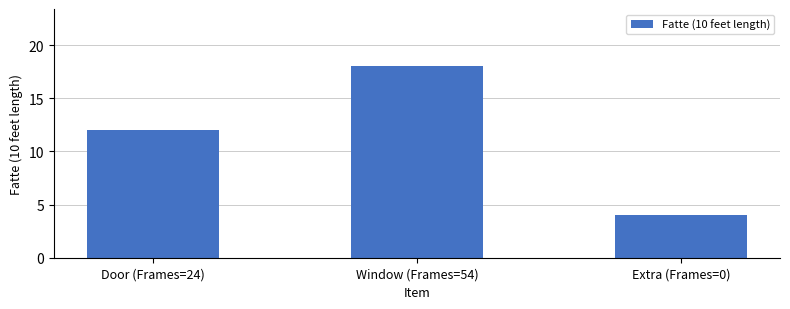

What is the label of the 3rd bar from the left?

Extra (Frames=0)